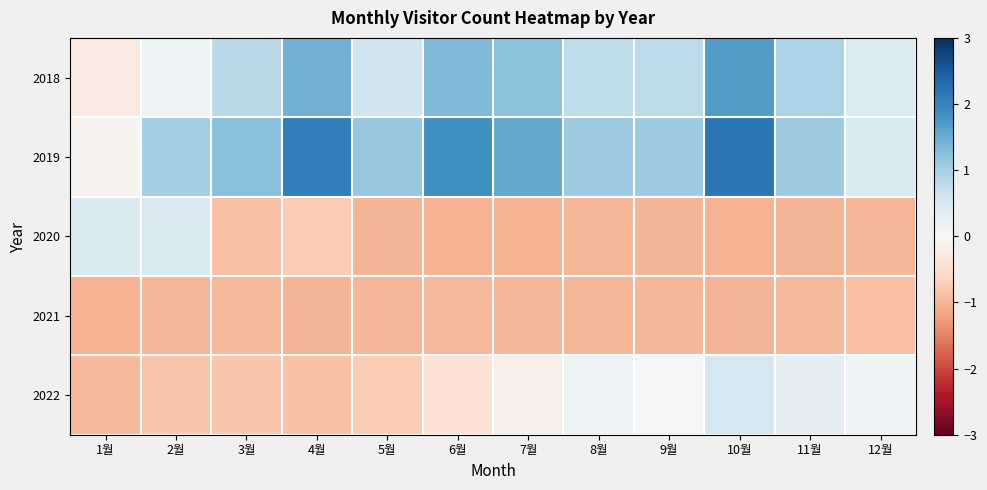

Reading left to right, list all the values displayed in this chart.

2018: 1월=-0.3	2월=0.1	3월=0.8	4월=1.5	5월=0.6	6월=1.3	7월=1.2	8월=0.8	9월=0.8	10월=1.7	11월=0.9	12월=0.4
2019: 1월=-0.1	2월=1.0	3월=1.3	4월=2.1	5월=1.1	6월=1.8	7월=1.5	8월=1.1	9월=1.1	10월=2.2	11월=1.1	12월=0.5
2020: 1월=0.4	2월=0.4	3월=-0.9	4월=-0.8	5월=-1.0	6월=-1.0	7월=-1.0	8월=-1.0	9월=-1.0	10월=-1.0	11월=-1.0	12월=-1.0
2021: 1월=-1.0	2월=-1.0	3월=-1.0	4월=-1.0	5월=-1.0	6월=-1.0	7월=-1.0	8월=-1.0	9월=-1.0	10월=-1.0	11월=-1.0	12월=-0.9
2022: 1월=-1.0	2월=-0.8	3월=-0.8	4월=-0.9	5월=-0.8	6월=-0.4	7월=-0.1	8월=0.1	9월=0.1	10월=0.5	11월=0.3	12월=0.1